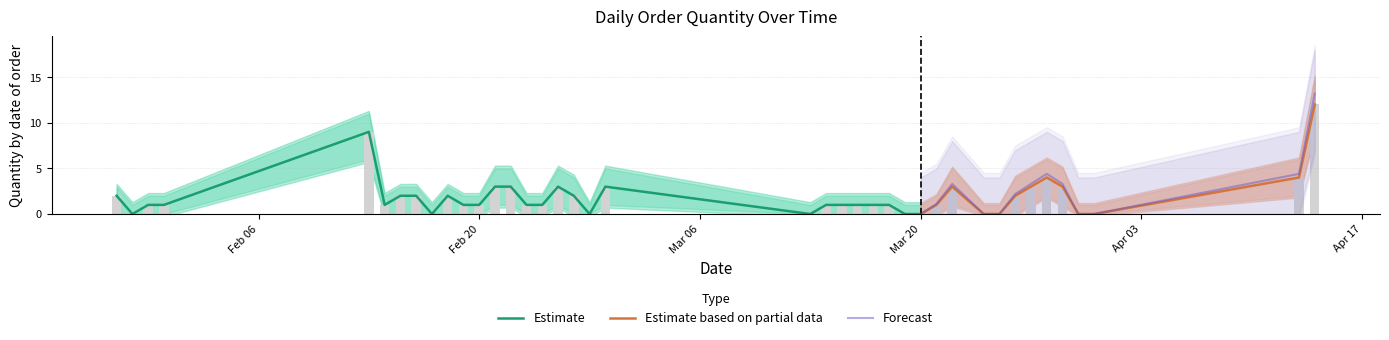

Where is Qty nearest to the value 6?

28/03/2018